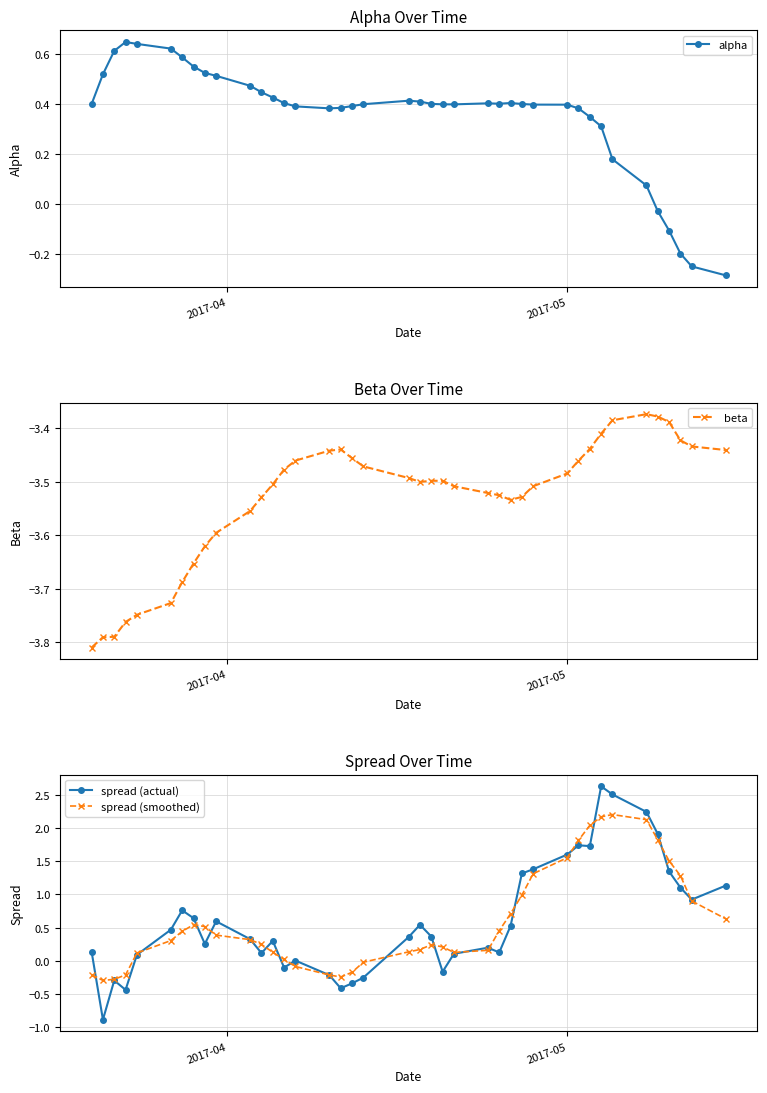

What is the maximum value for spread (actual)?

2.6